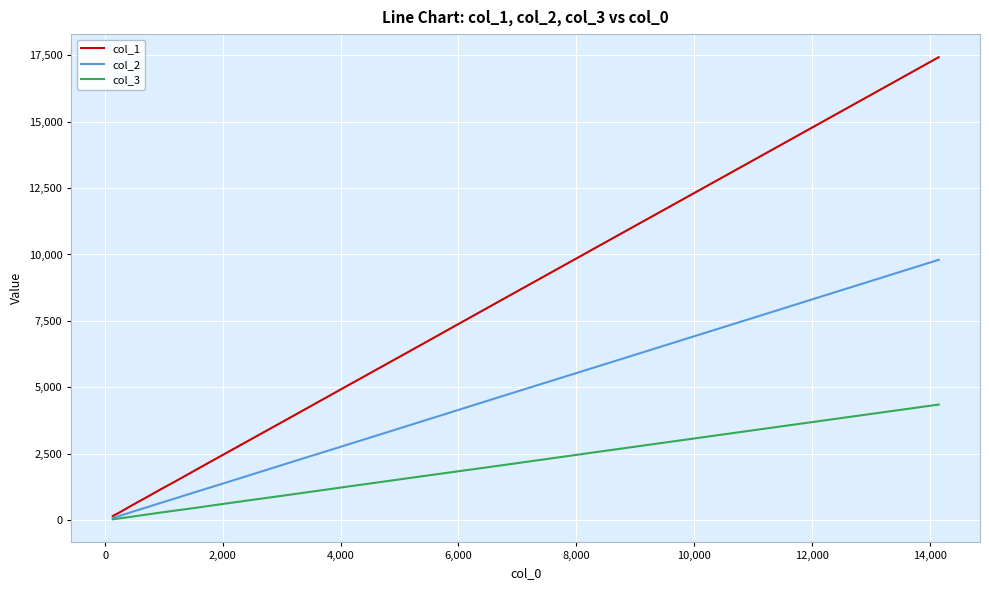

List the series in order of their overall mean, lowest first.

col_3, col_2, col_1